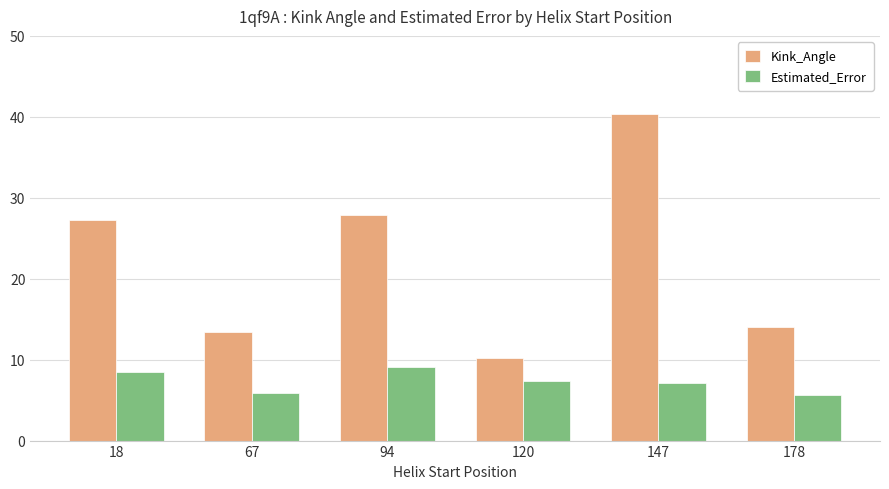

What is the value of the Estimated_Error bar at the 4th from the left?

7.4